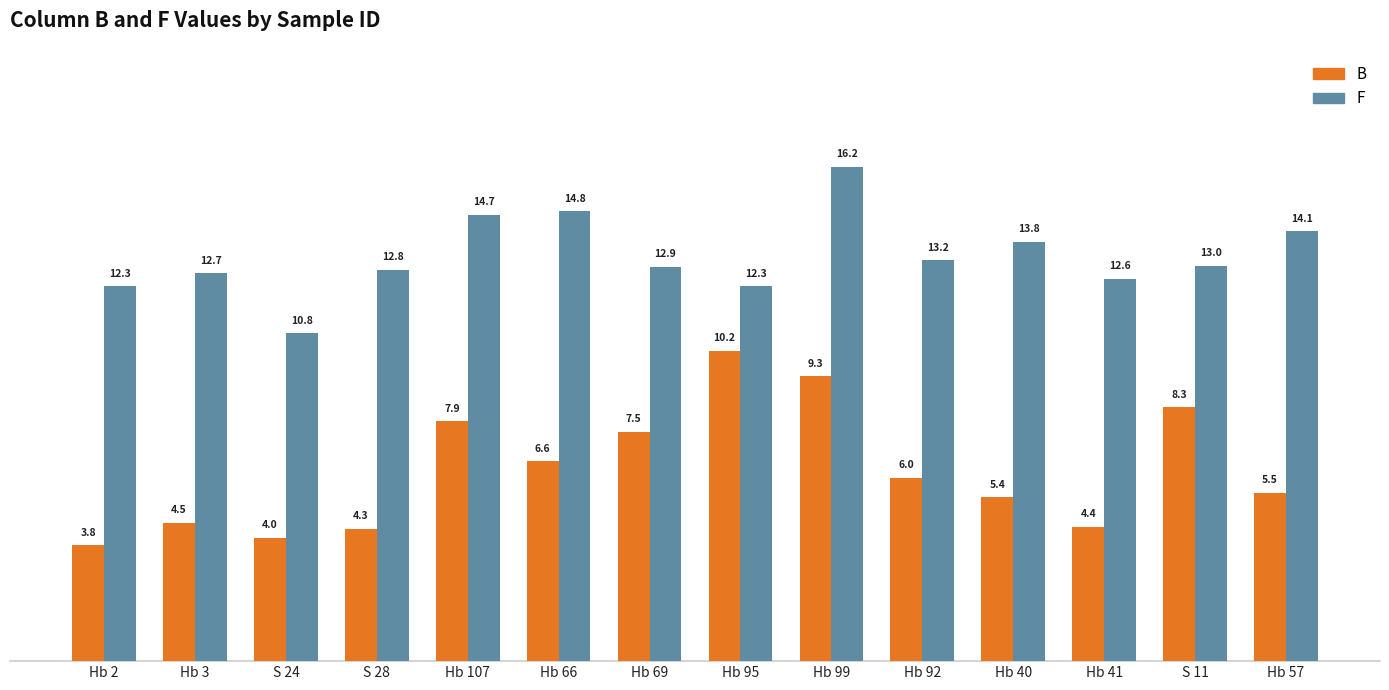

What is the sum of the B values at Hb 95 and Hb 92?

16.2